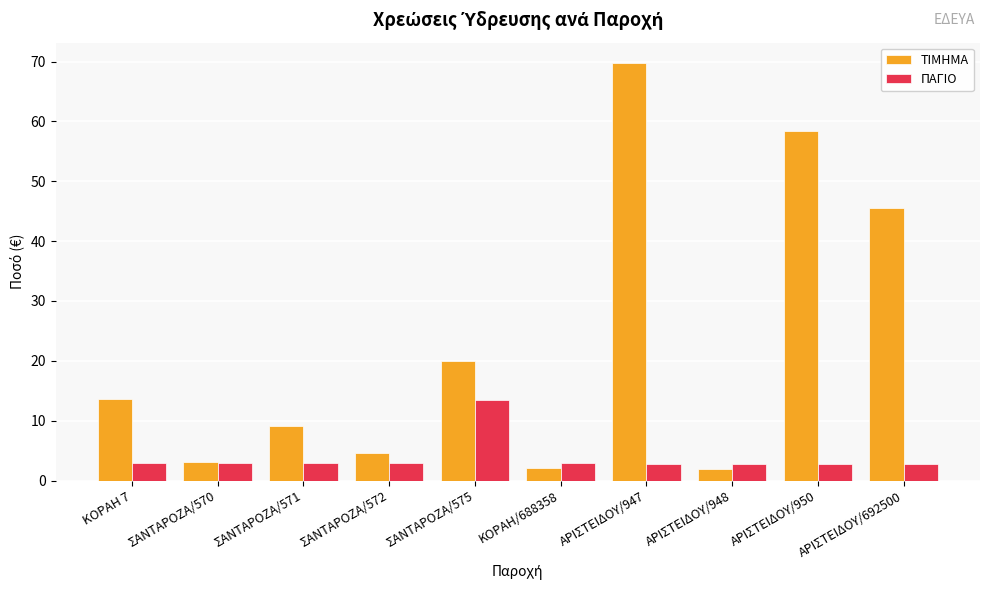

What is the maximum value for ΤΙΜΗΜΑ?

69.7